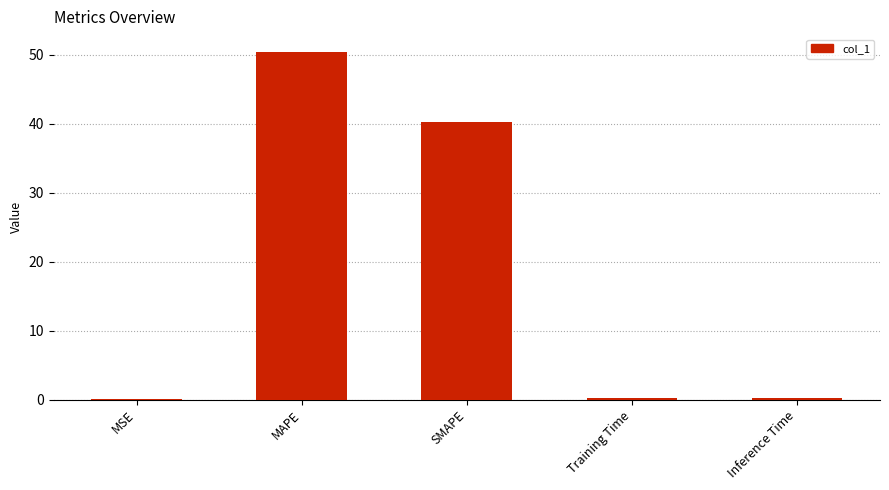

What is the maximum value shown in the chart?

50.5